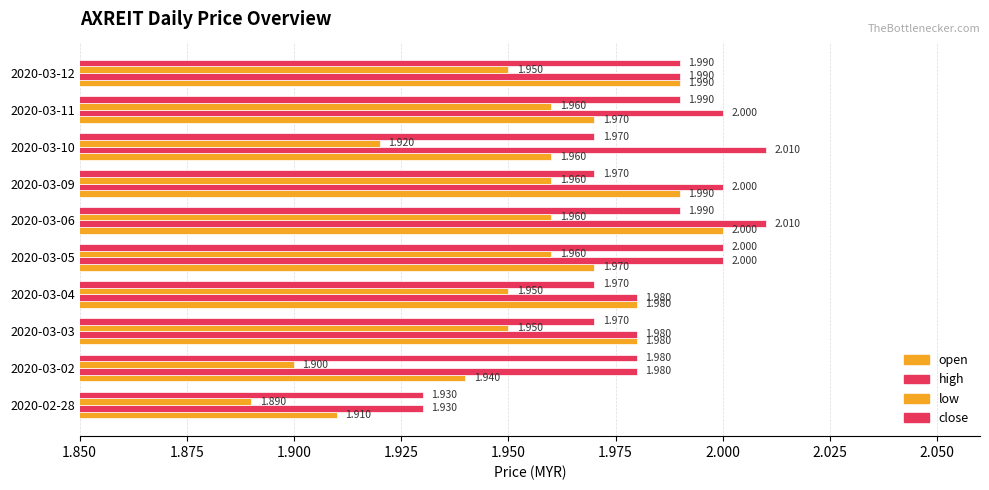

How many distinct data groups are displayed?

4